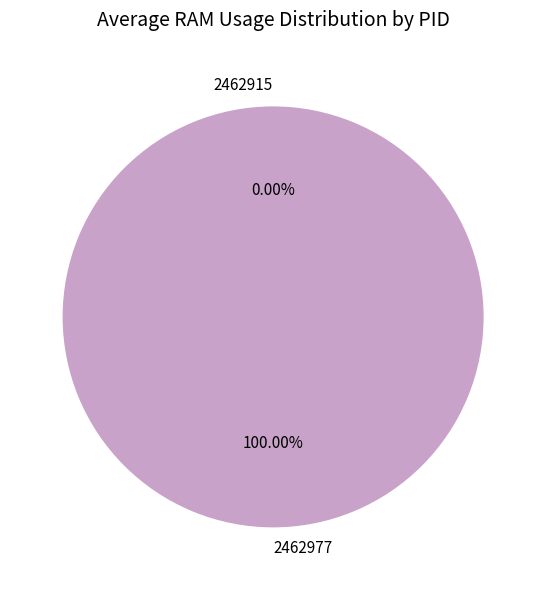

What is the majority slice?

2462977